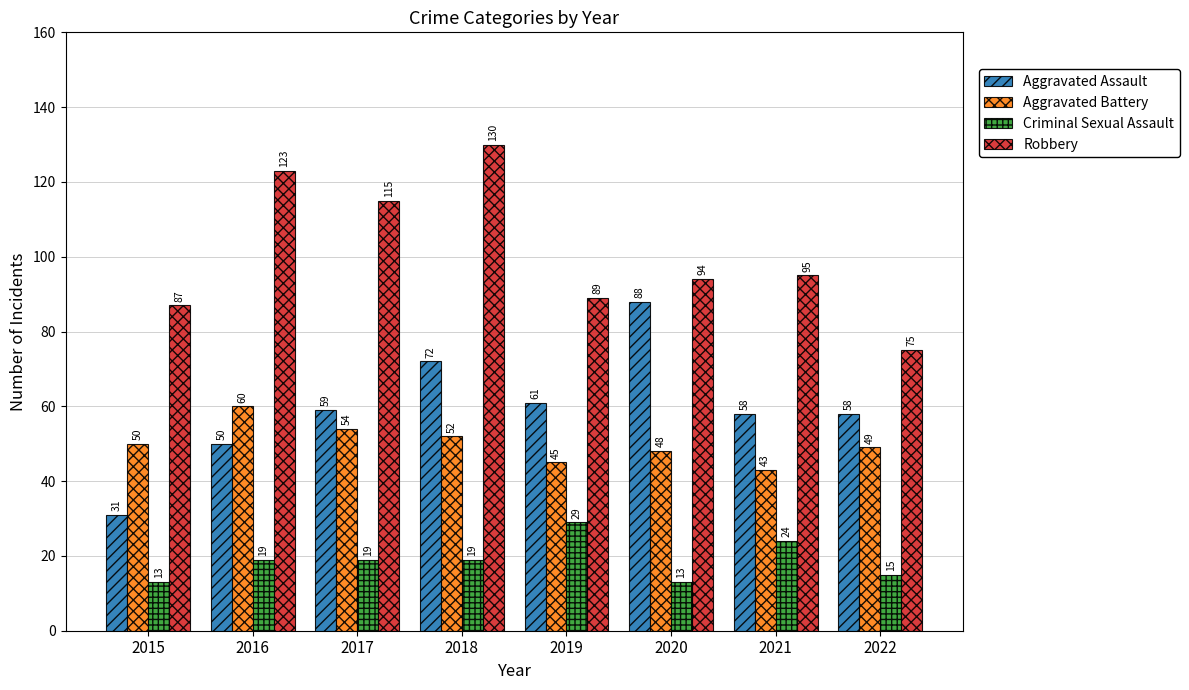

Is it true that Aggravated Battery equals 16 at 2021?

False